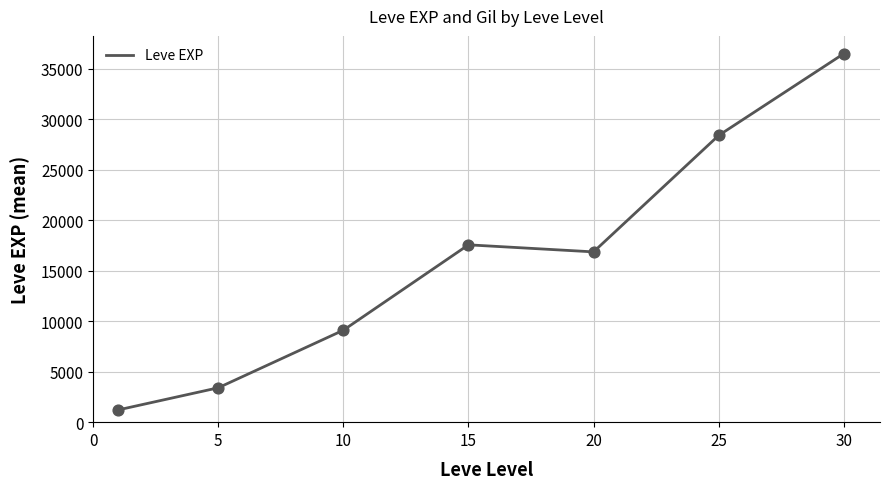

What is the sum of all values?

113039.2